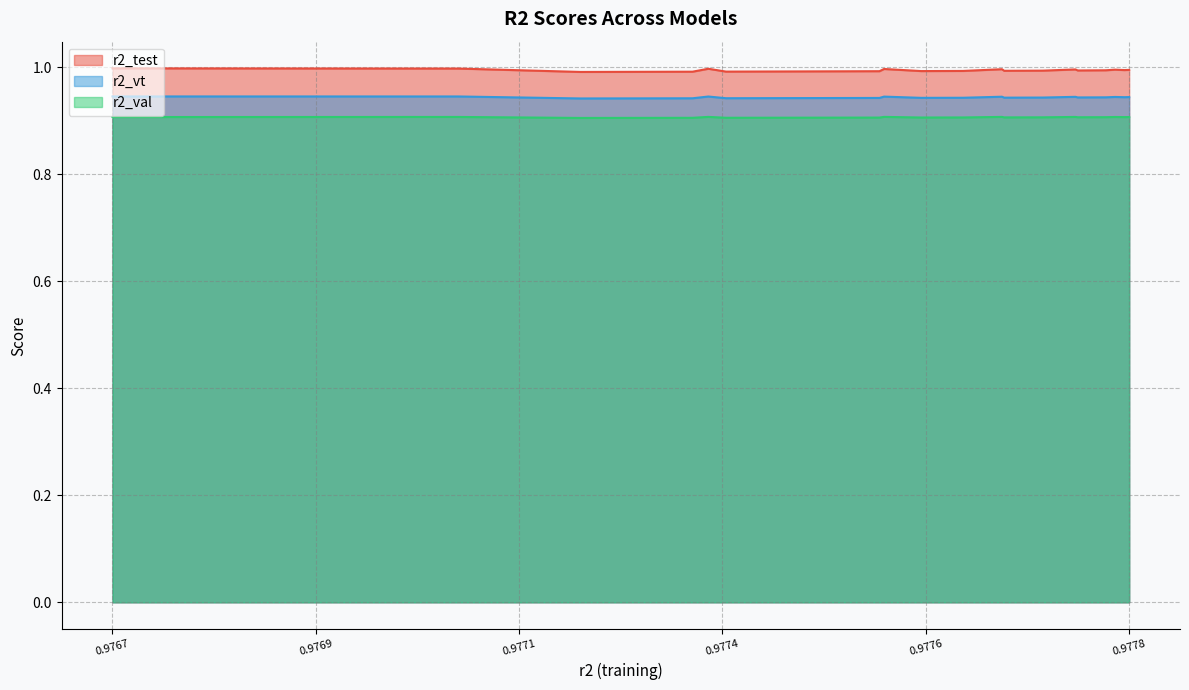

Which series has the largest total across all categories?

r2_test